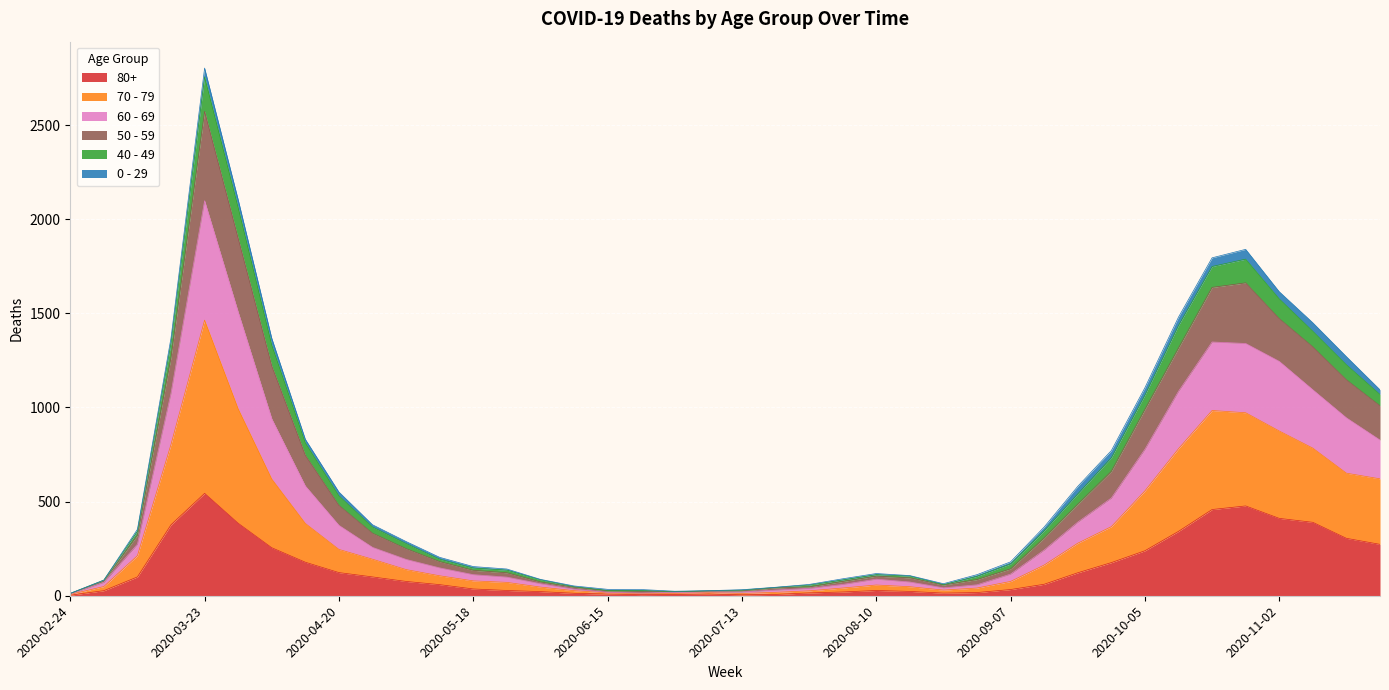

Which has a higher value, 2020-08-24 or 2020-11-16?

2020-11-16